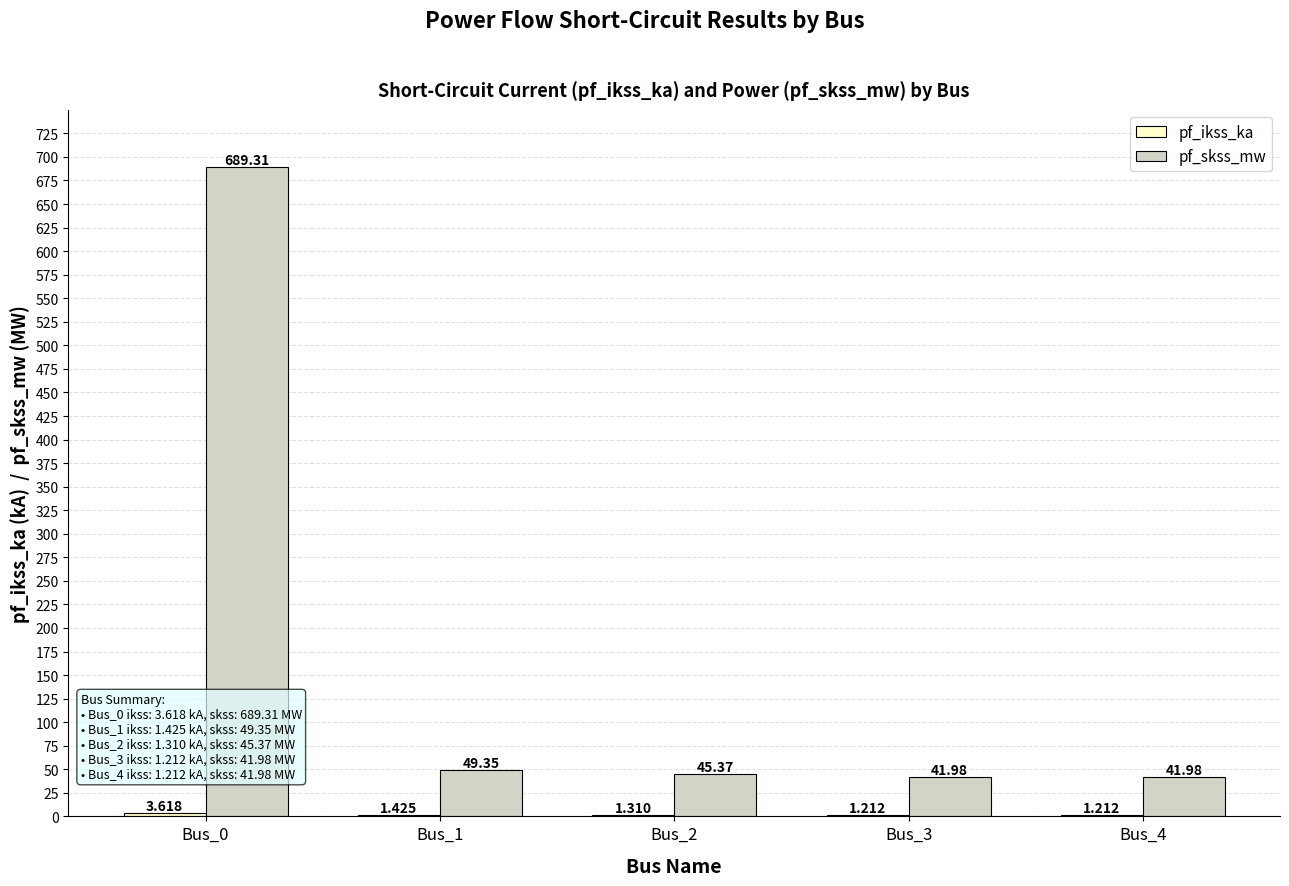

Between Bus_2 and Bus_3, which series saw the biggest shift?

pf_skss_mw